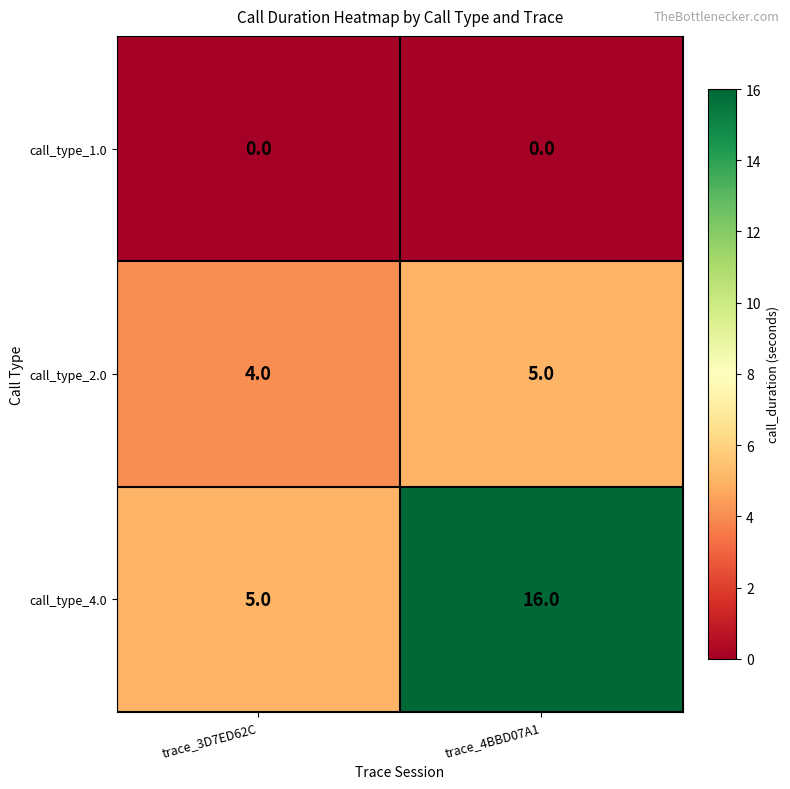

What is the approximate value of call_type_4.0 at trace_4BBD07A1?

16